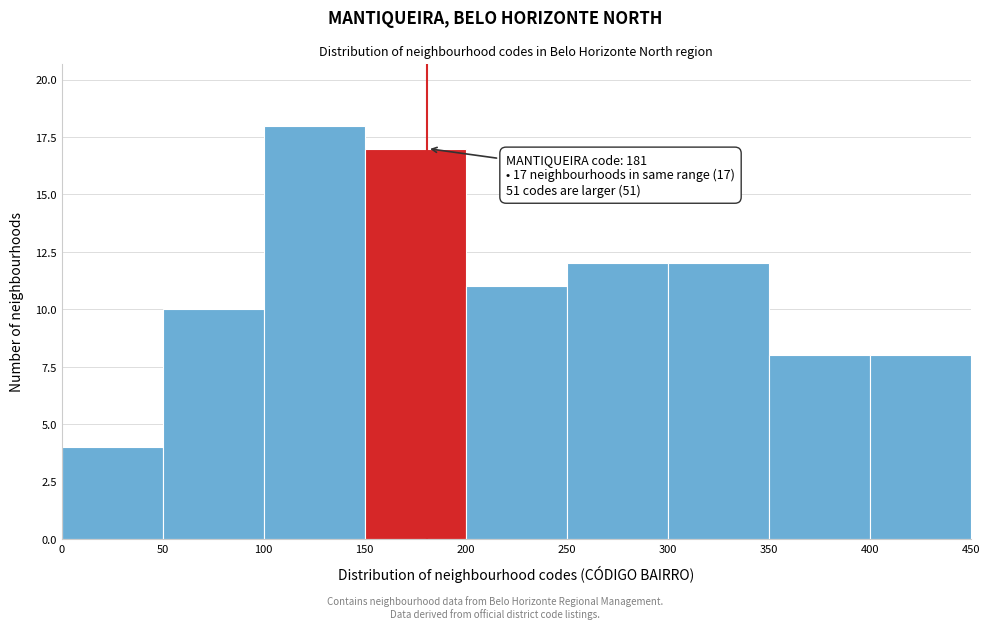

Over which range of the x-axis is the bar tallest?

100 to 150